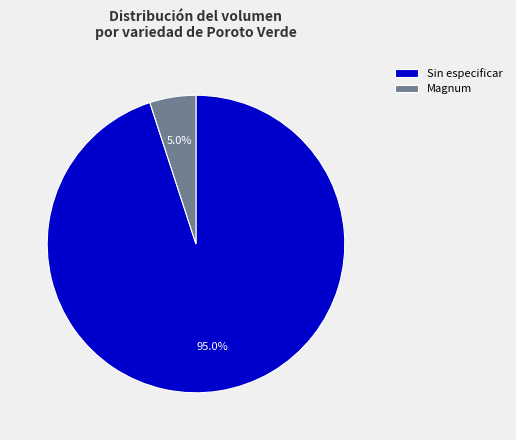

To the nearest percent, what is the difference between the largest and smallest slice percentages?

90%